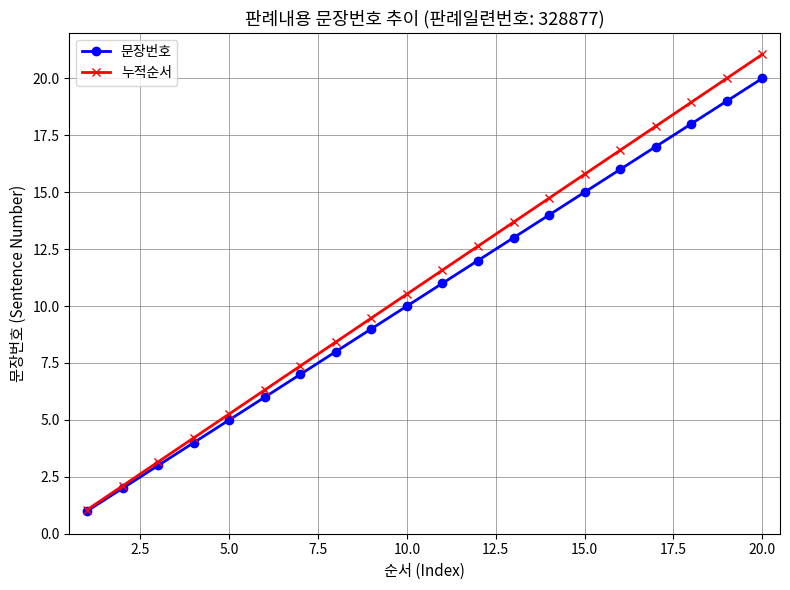

What is the greatest value displayed?

21.1